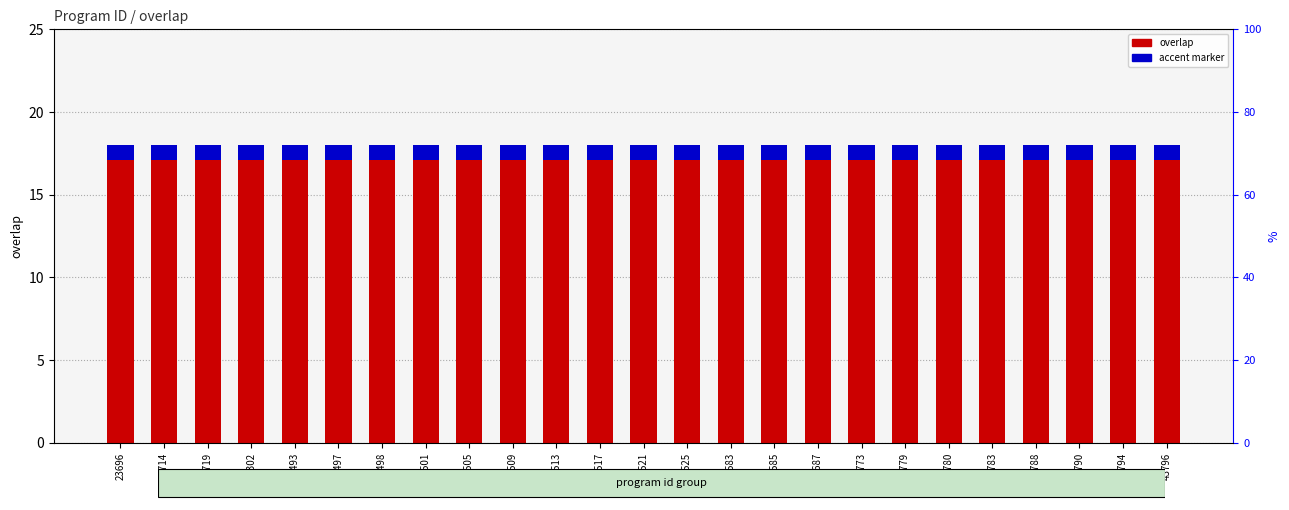

Does the chart contain any negative values?

No